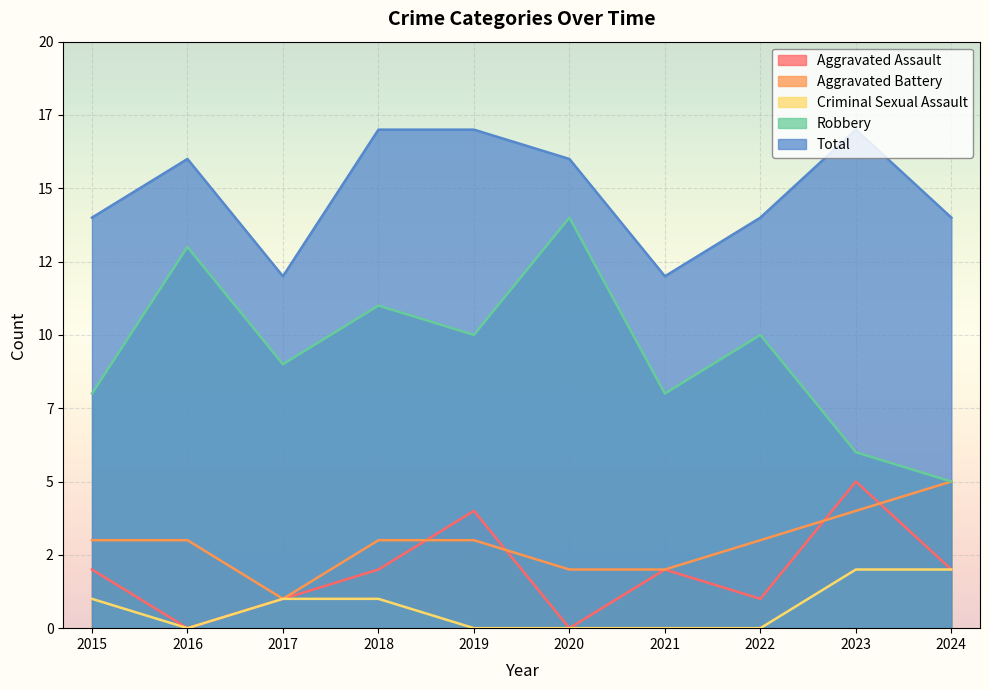

True or false: Total has a value of 17 at 2019.

True